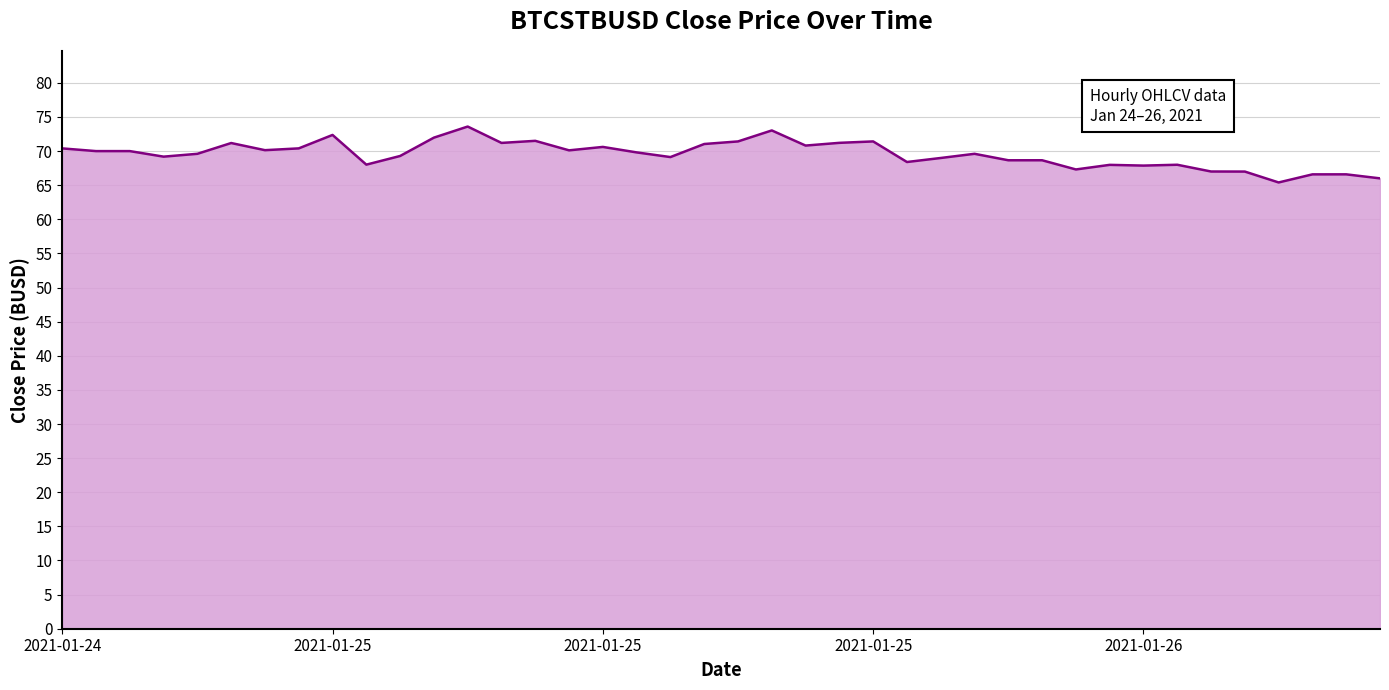

What is the maximum value shown in the chart?

73.6